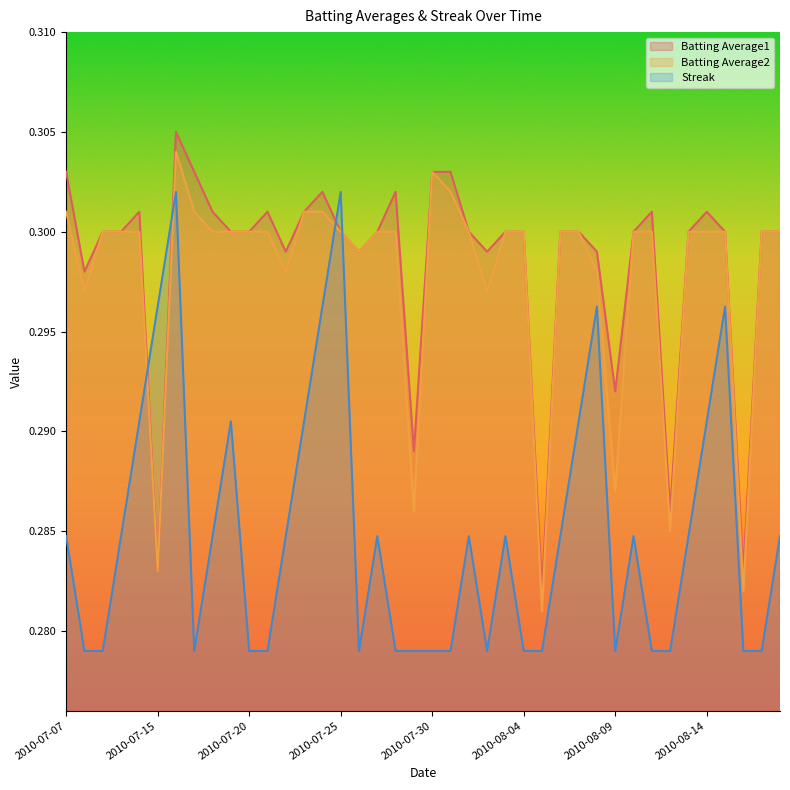

The Batting Average2 series shows 0.5 at 2010-07-20. True or false?

False